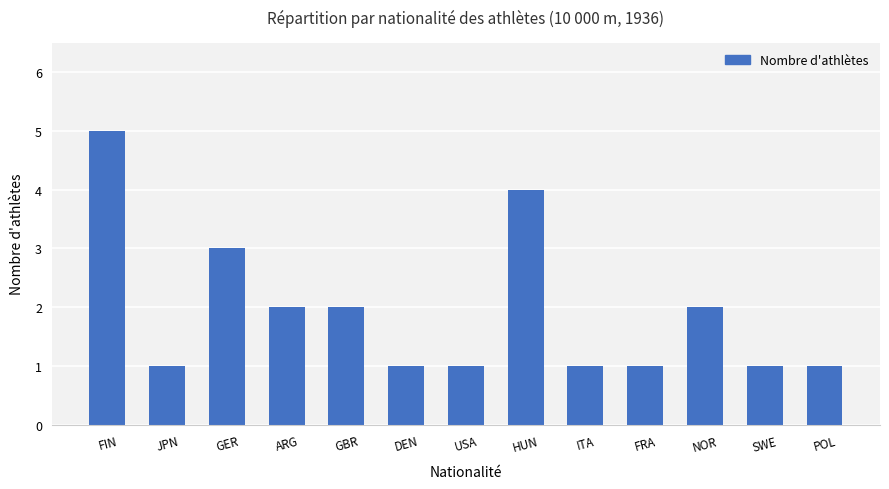

What is the difference between the maximum and minimum values?

4